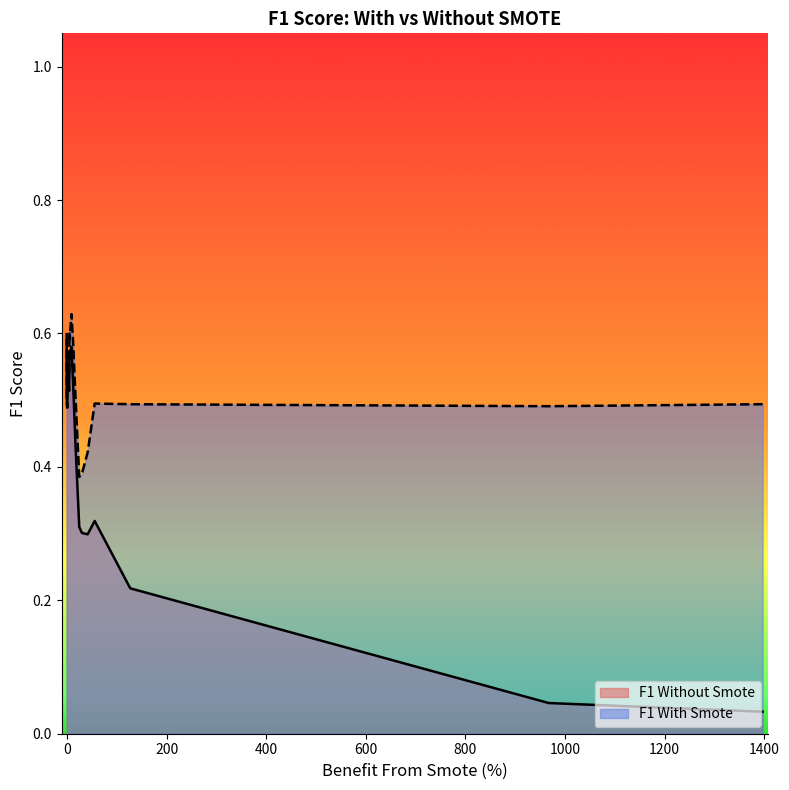

True or false: F1 With Smote has a value of 0.4 at Support Vector Machines.

False